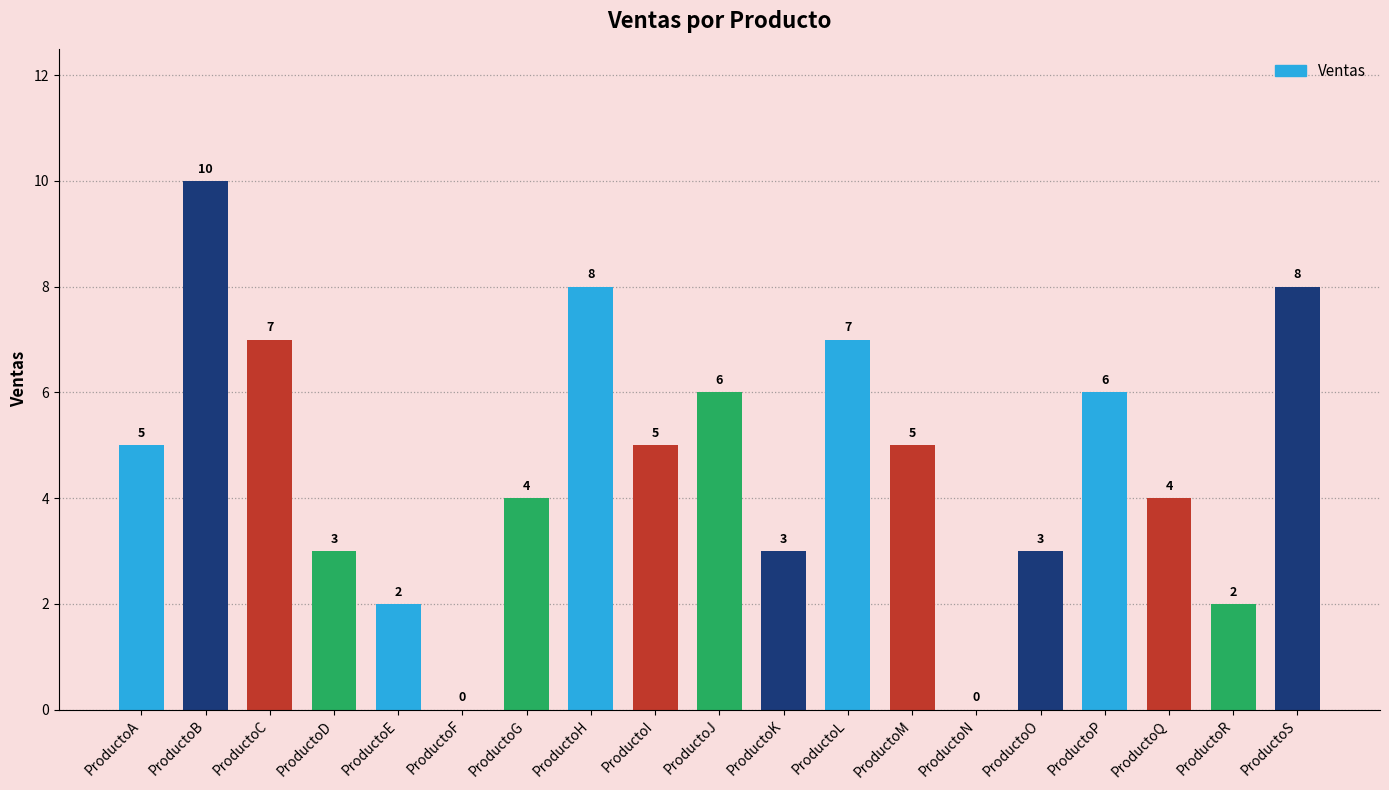

Reading left to right, transcribe all the data shown in this chart.

ProductoA=5	ProductoB=10	ProductoC=7	ProductoD=3	ProductoE=2	ProductoF=0	ProductoG=4	ProductoH=8	ProductoI=5	ProductoJ=6	ProductoK=3	ProductoL=7	ProductoM=5	ProductoN=0	ProductoO=3	ProductoP=6	ProductoQ=4	ProductoR=2	ProductoS=8